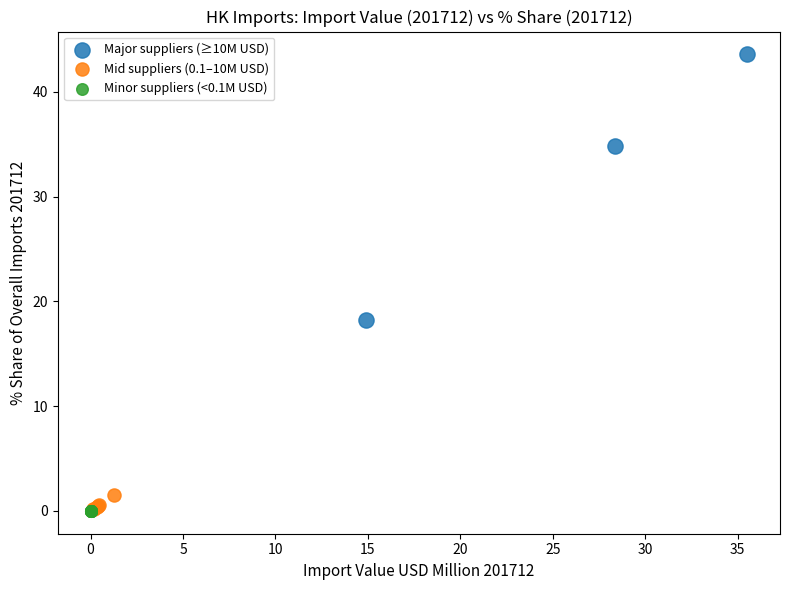

Which series has the widest spread of Y values?

Major suppliers (≥10M USD)